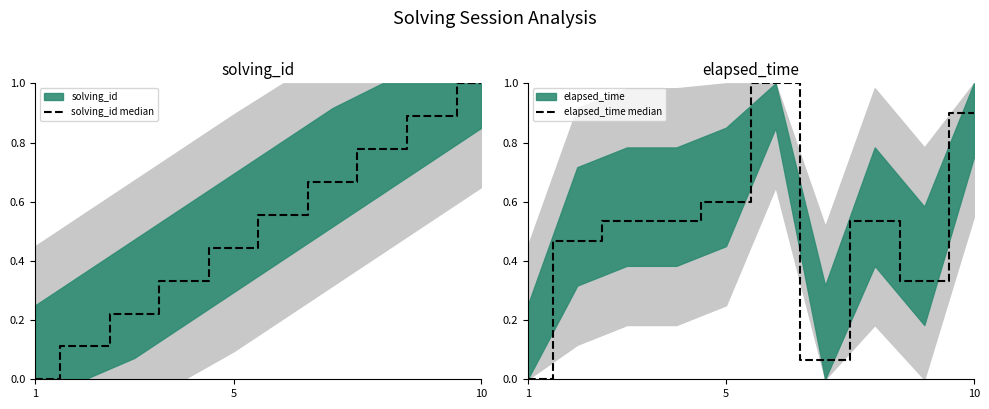

How many values in elapsed_time median are above zero?

9